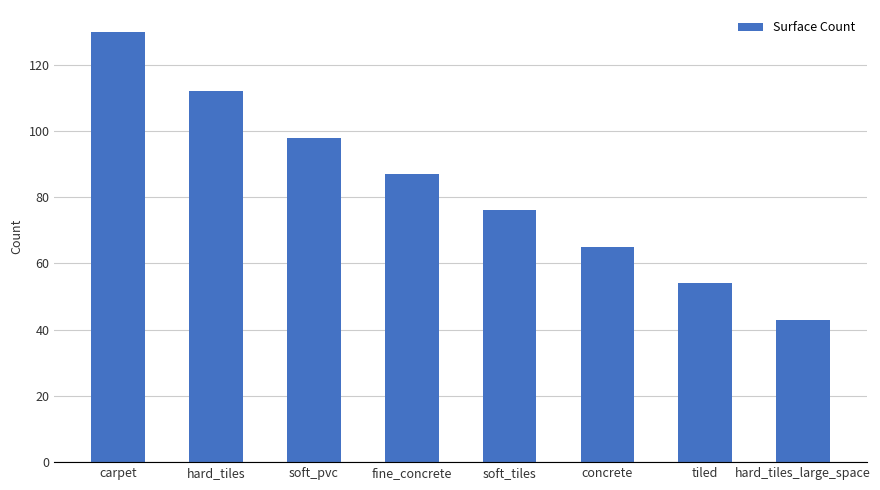

Reading left to right, transcribe all the data shown in this chart.

carpet=130	hard_tiles=112	soft_pvc=98	fine_concrete=87	soft_tiles=76	concrete=65	tiled=54	hard_tiles_large_space=43